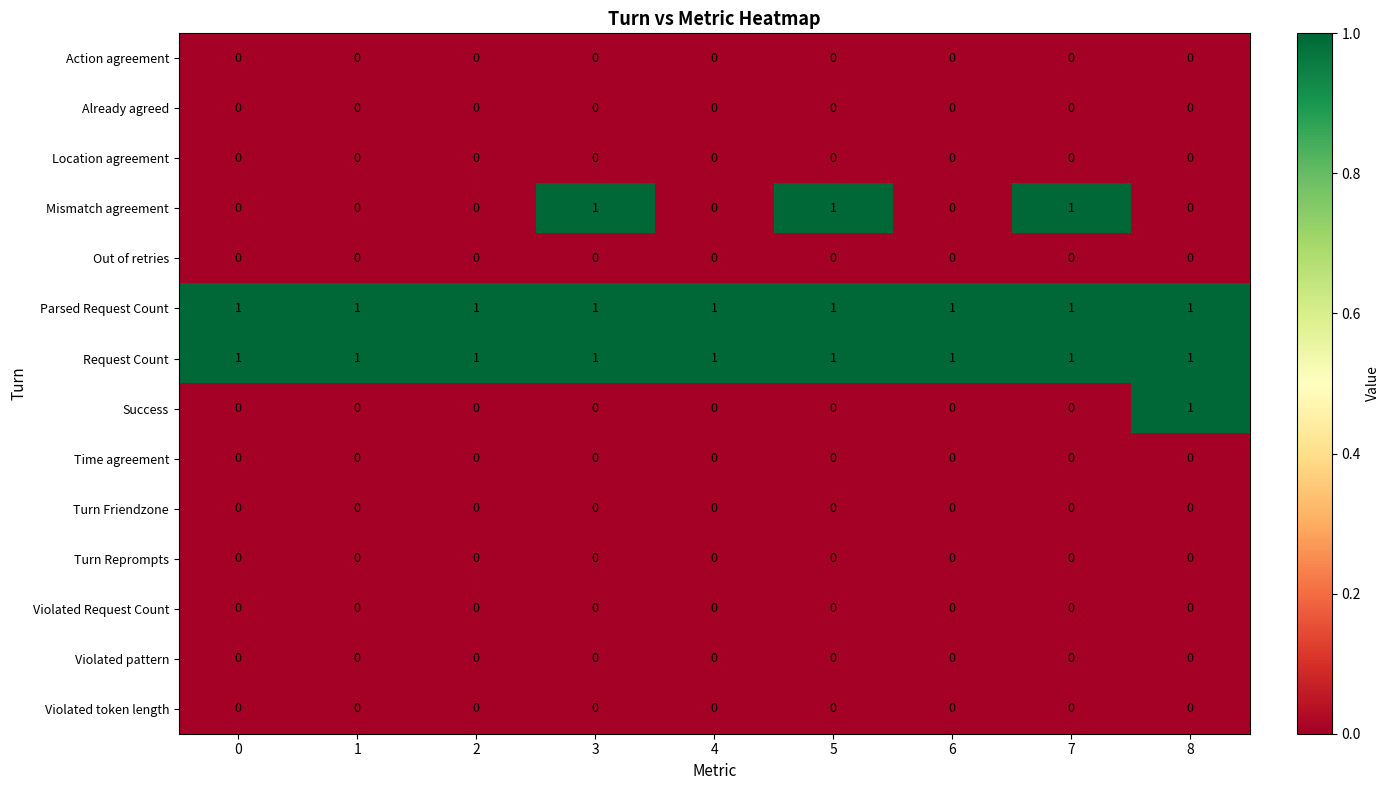

What is the total value across all series at 3?

3